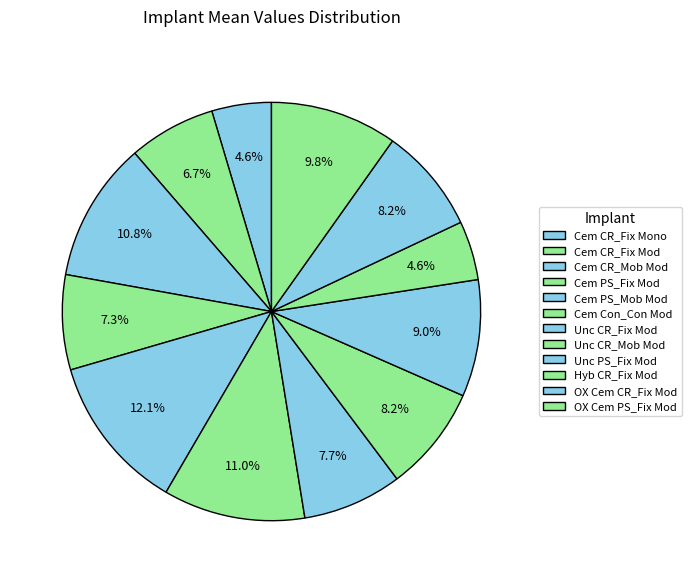

Does Hyb CR_Fix Mod account for over 50% of the chart?

No